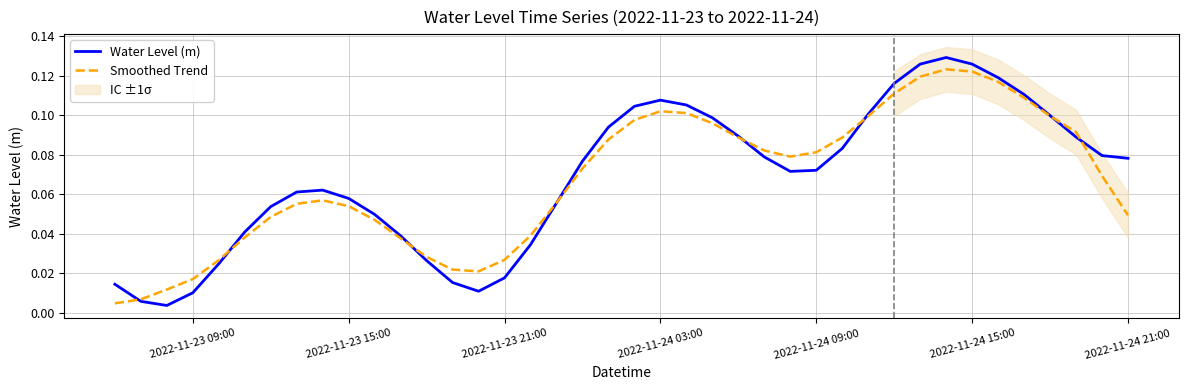

Does the chart have visible grid lines?

Yes